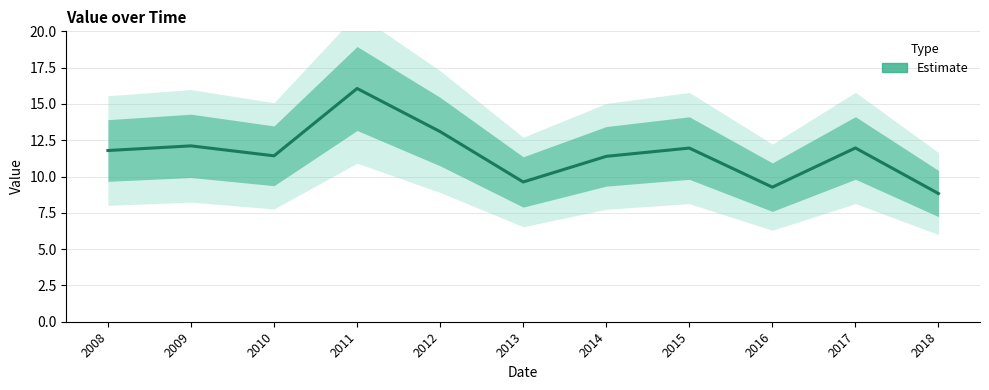

What is the difference between the maximum and minimum values?

7.2